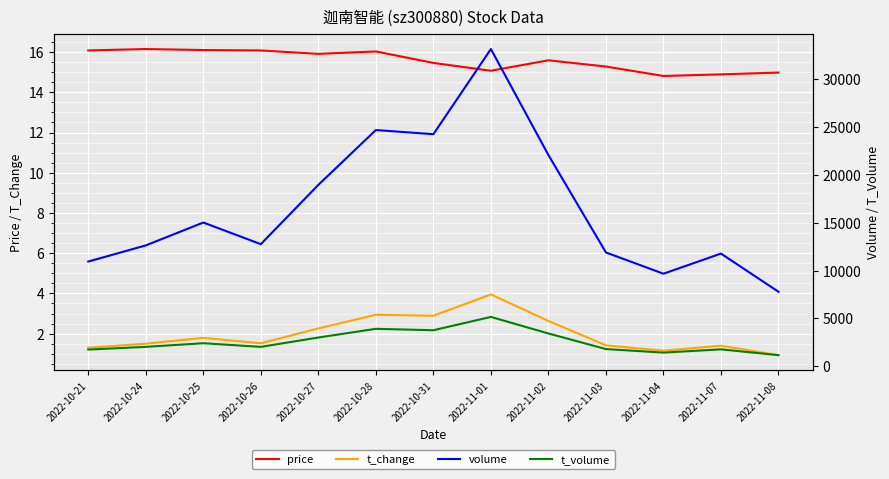

Is this an area chart (filled region under the line)?

No